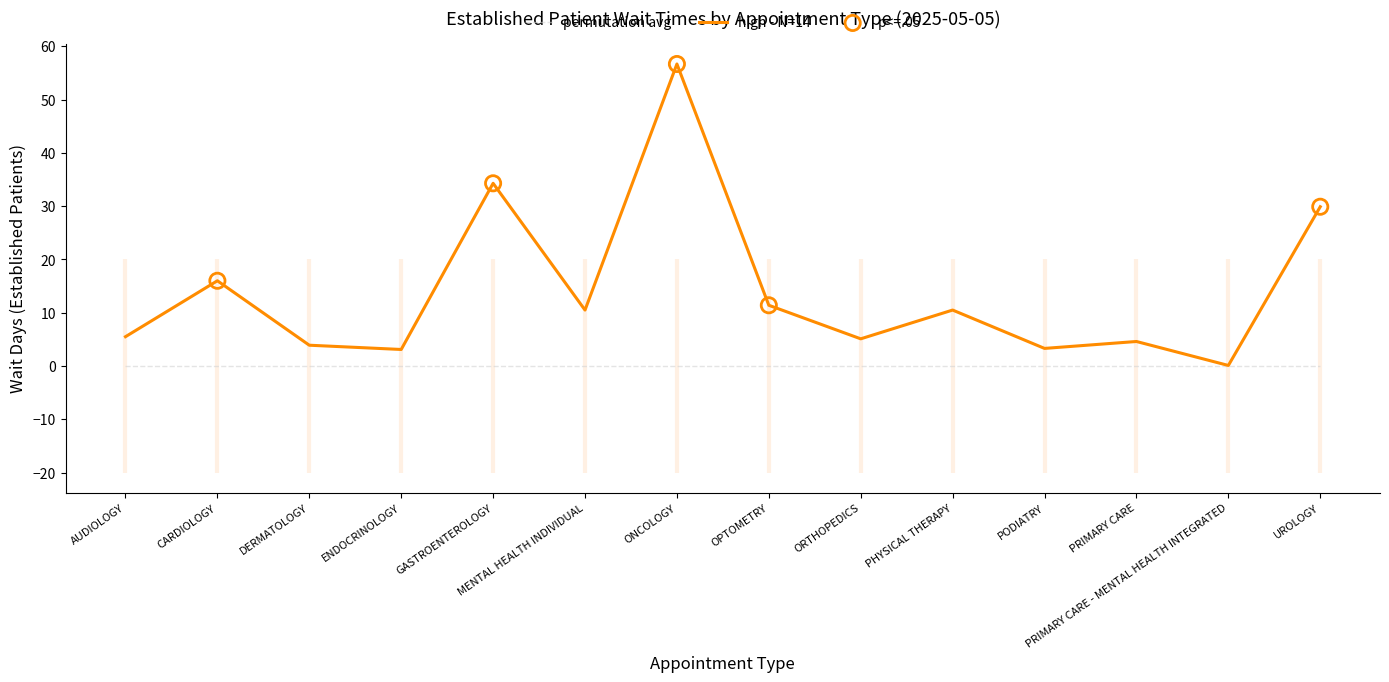

What is the change in value from CARDIOLOGY to PRIMARY CARE - MENTAL HEALTH INTEGRATED?

-15.9